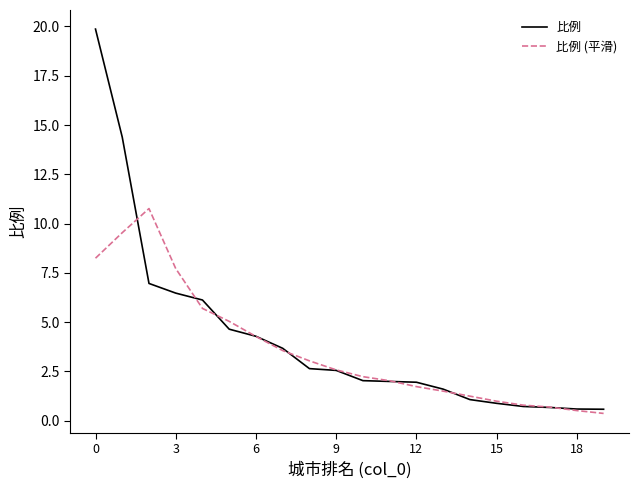

Does the chart have visible grid lines?

No